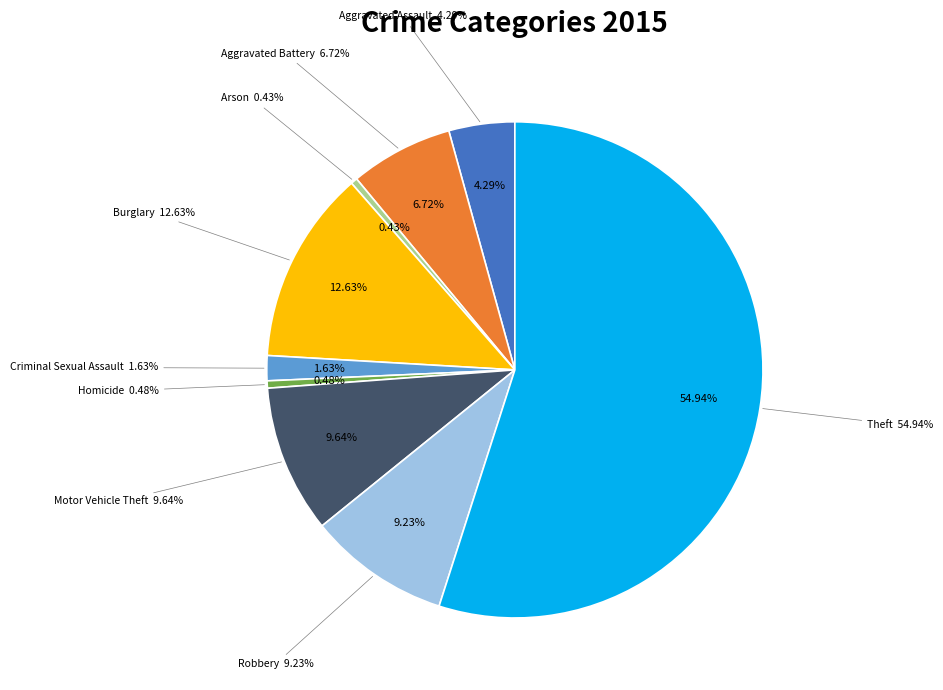

To the nearest percent, what is the difference between the Aggravated Assault and Motor Vehicle Theft slice percentages?

5%